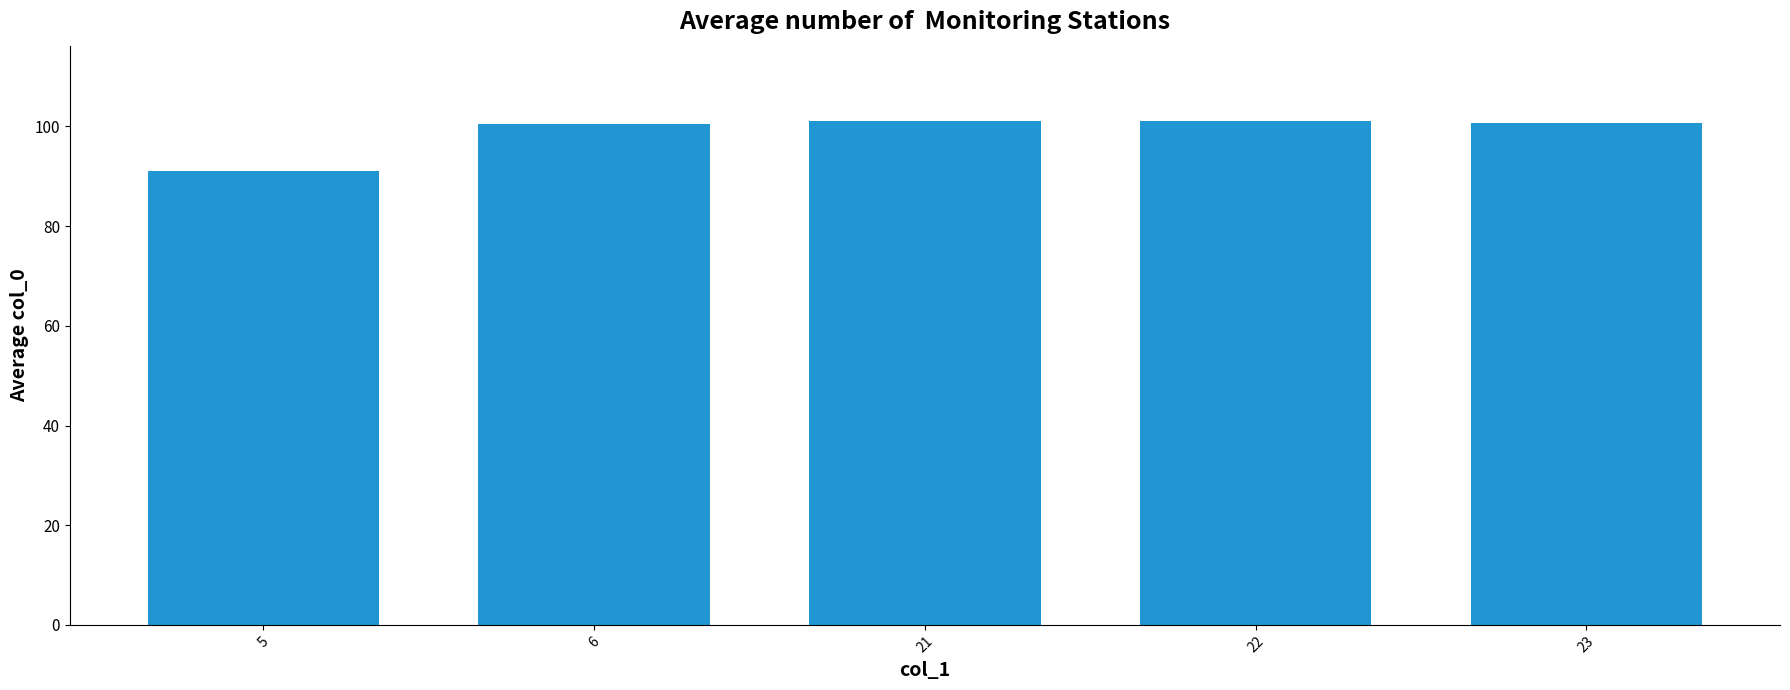

Approximately how many times larger is the value at 22 compared to 23?

1.0